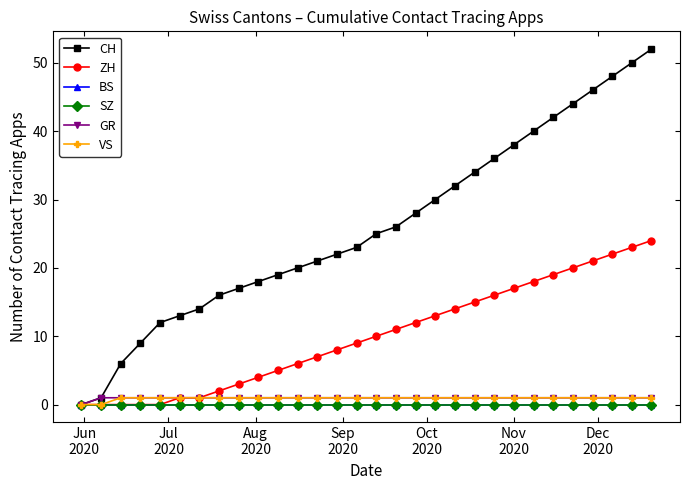

Reading right to left, extract all data points from this chart.

CH: 52	50	48	46	44	42	40	38	36	34	32	30	28	26	25	23	22	21	20	19	18	17	16	14	13	12	9	6	1	0
ZH: 24	23	22	21	20	19	18	17	16	15	14	13	12	11	10	9	8	7	6	5	4	3	2	1	1	0	0	0	0	0
BS: 0	0	0	0	0	0	0	0	0	0	0	0	0	0	0	0	0	0	0	0	0	0	0	0	0	0	0	0	0	0
SZ: 0	0	0	0	0	0	0	0	0	0	0	0	0	0	0	0	0	0	0	0	0	0	0	0	0	0	0	0	0	0
GR: 1	1	1	1	1	1	1	1	1	1	1	1	1	1	1	1	1	1	1	1	1	1	1	1	1	1	1	1	1	0
VS: 1	1	1	1	1	1	1	1	1	1	1	1	1	1	1	1	1	1	1	1	1	1	1	1	1	1	1	1	0	0